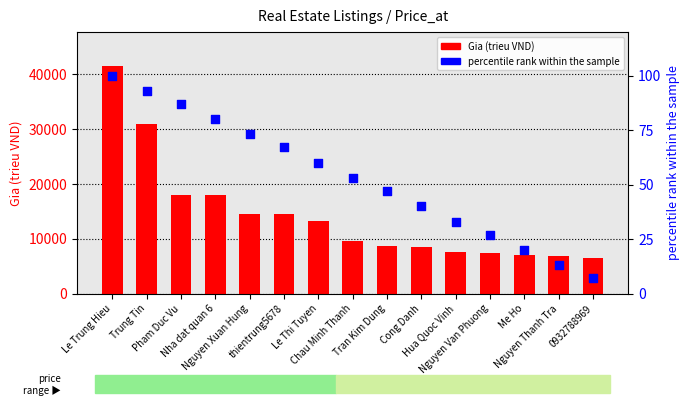

What are all the series names shown in the legend?

Gia (trieu VND), percentile rank within the sample